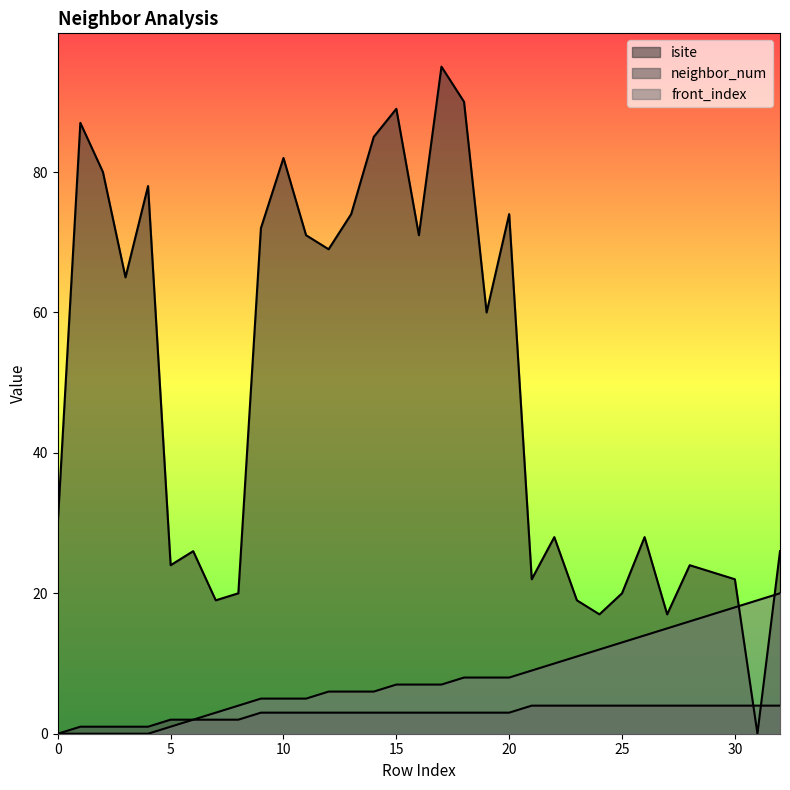

Reading left to right, list all the values displayed in this chart.

isite: 0=30	1=87	2=80	3=65	4=78	5=24	6=26	7=19	8=20	9=72	10=82	11=71	12=69	13=74	14=85	15=89	16=71	17=95	18=90	19=60	20=74	21=22	22=28	23=19	24=17	25=20	26=28	27=17	28=24	29=23	30=22	31=0	32=26
neighbor_num: 0=0	1=1	2=1	3=1	4=1	5=2	6=2	7=2	8=2	9=3	10=3	11=3	12=3	13=3	14=3	15=3	16=3	17=3	18=3	19=3	20=3	21=4	22=4	23=4	24=4	25=4	26=4	27=4	28=4	29=4	30=4	31=4	32=4
front_index: 0=0	1=0	2=0	3=0	4=0	5=1	6=2	7=3	8=4	9=5	10=5	11=5	12=6	13=6	14=6	15=7	16=7	17=7	18=8	19=8	20=8	21=9	22=10	23=11	24=12	25=13	26=14	27=15	28=16	29=17	30=18	31=19	32=20